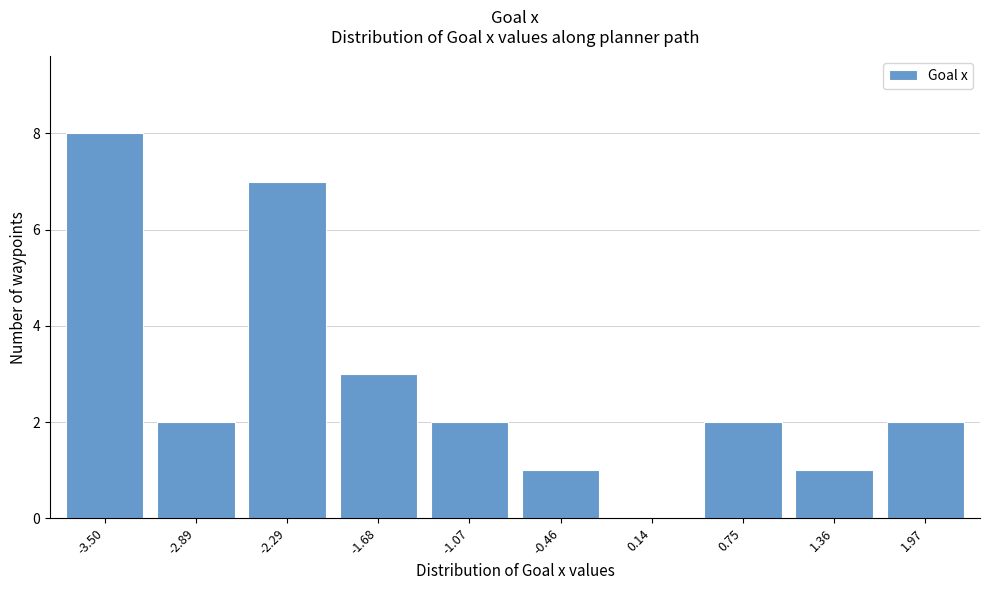

Reading right to left, transcribe all the data shown in this chart.

1.97=2	1.36=1	0.75=2	0.14=0	-0.46=1	-1.07=2	-1.68=3	-2.29=7	-2.89=2	-3.50=8